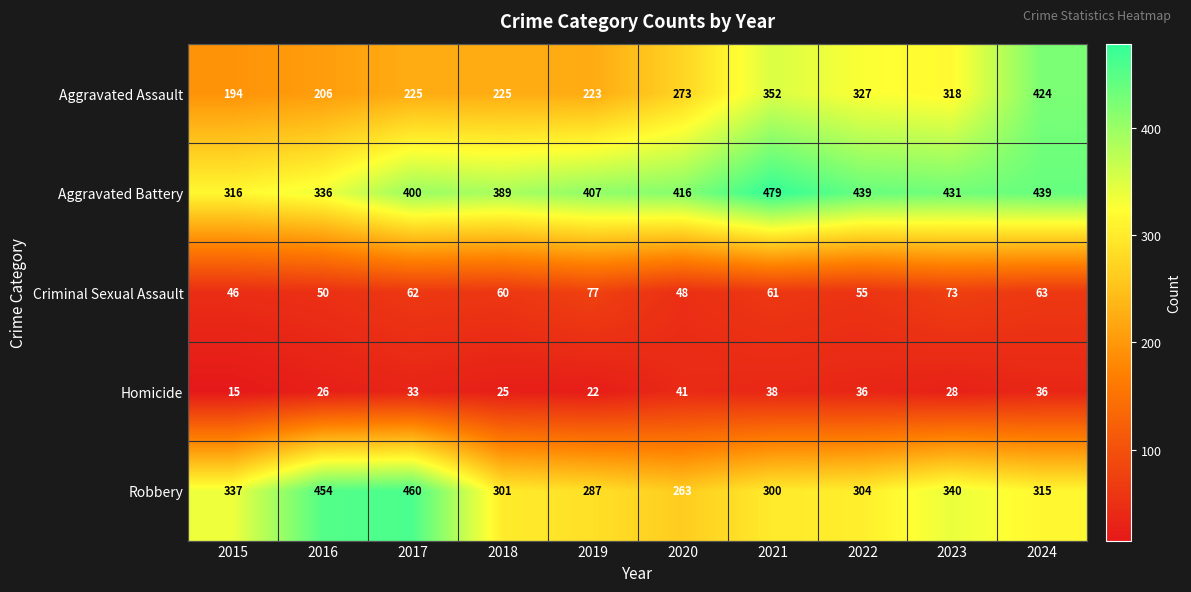

At which label is Aggravated Battery closest to 397?

2017